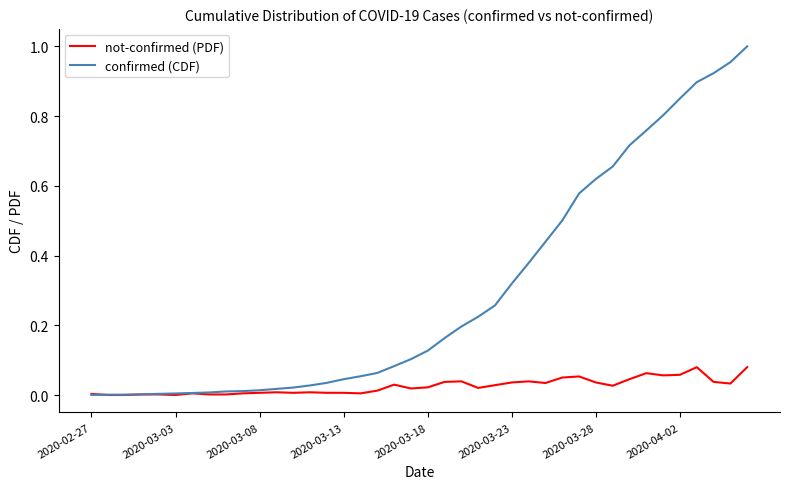

Which series has the largest total across all categories?

confirmed (CDF)